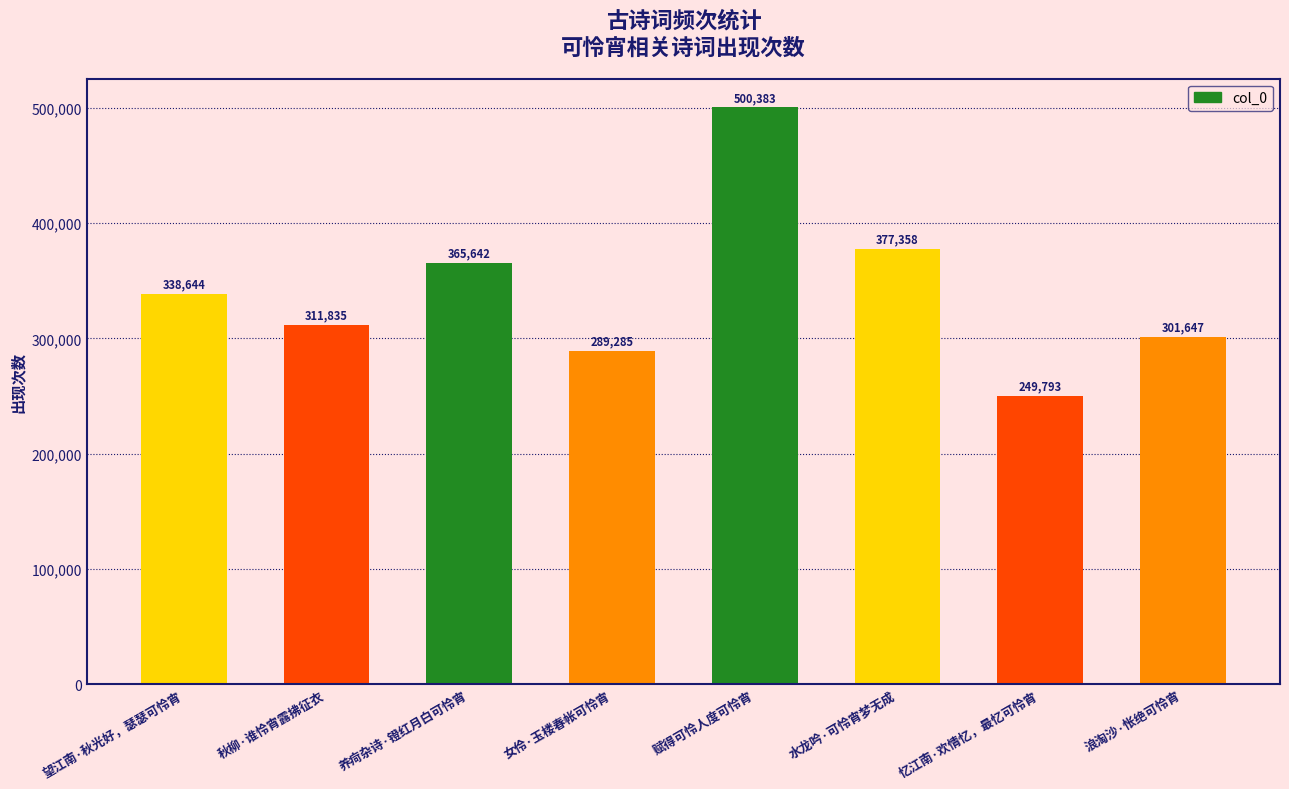

What is the difference between the values at 忆江南·欢情忆，最忆可怜宵 and 赋得可怜人度可怜宵?

250590